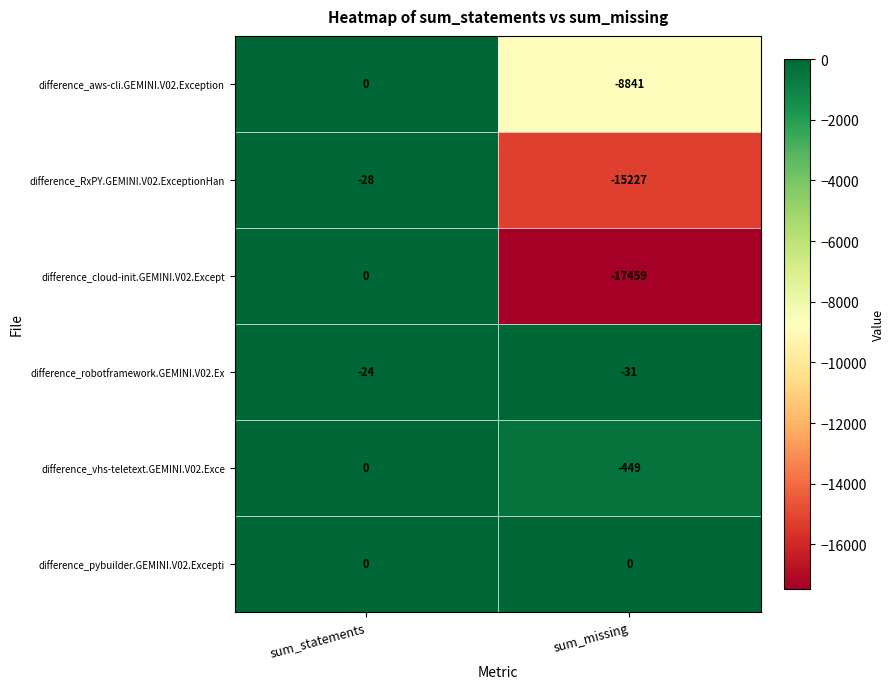

What is the spread (max minus min) of values at sum_missing?

17459